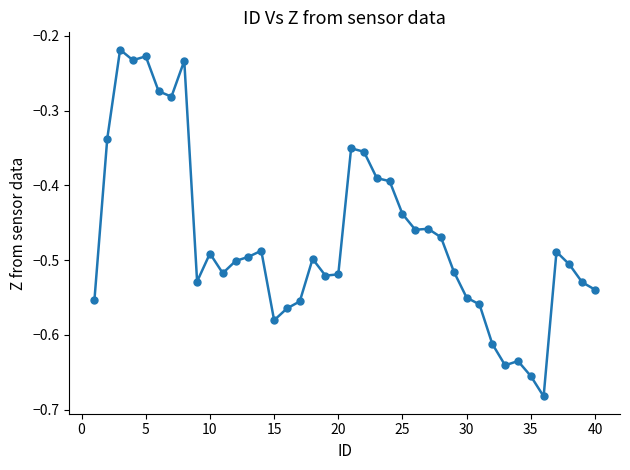

What is the sum of all values?

-18.8